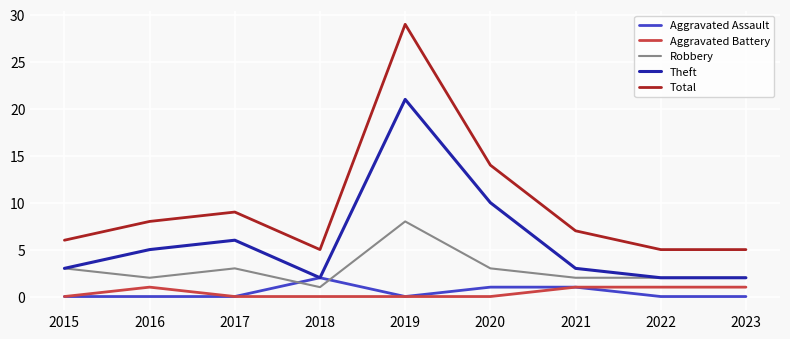

What are all the series names shown in the legend?

Aggravated Assault, Aggravated Battery, Robbery, Theft, Total